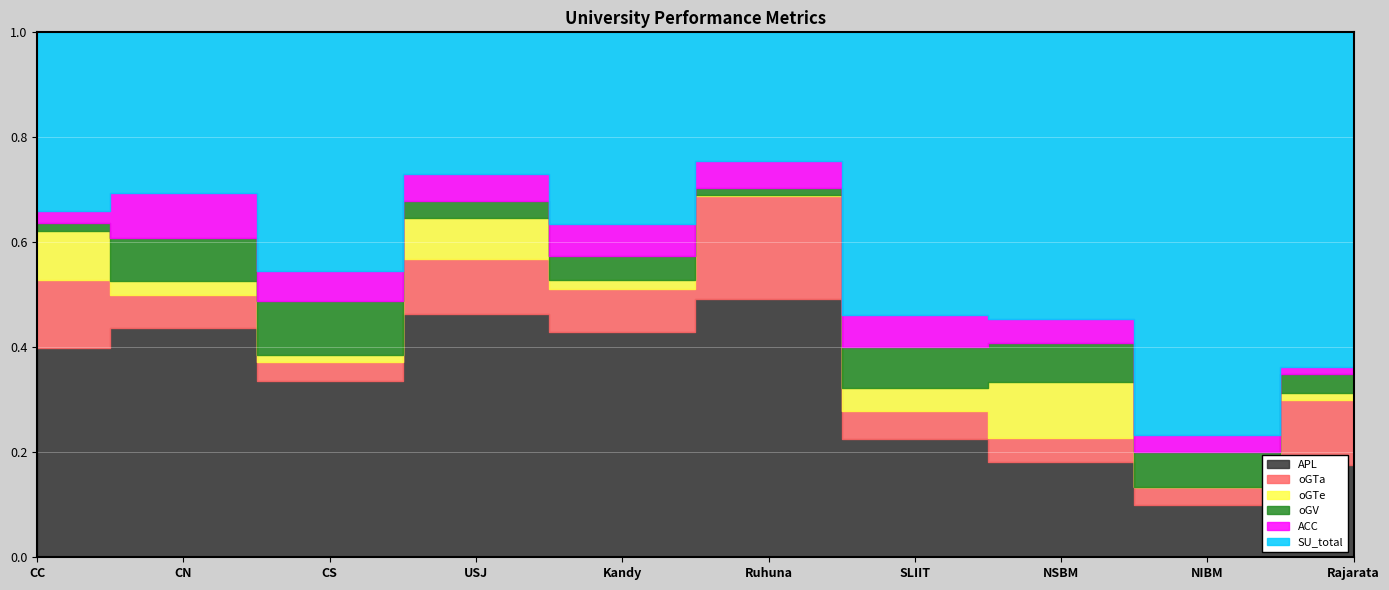

What is the value of the oGV point at the 7th from the left?

9